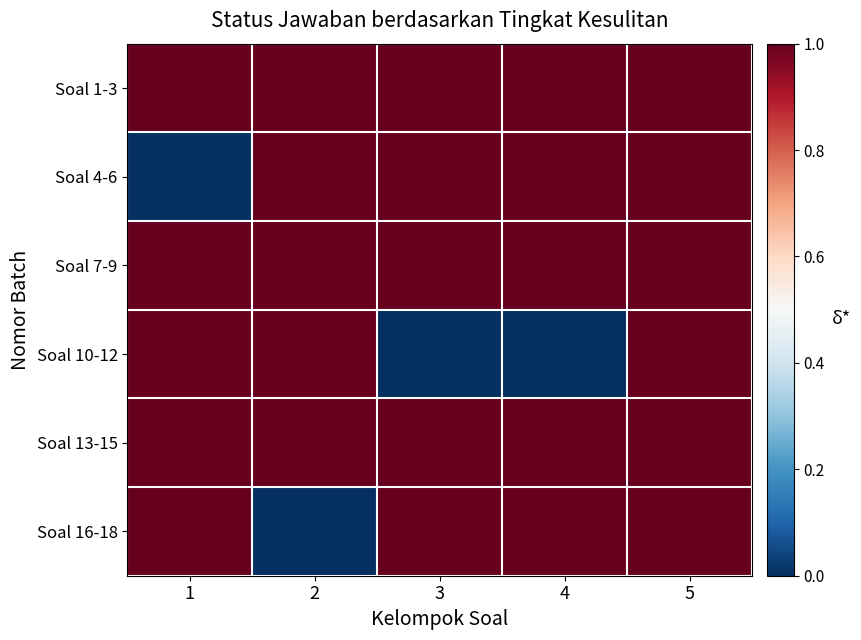

Which series has the widest spread of values?

Soal 4-6